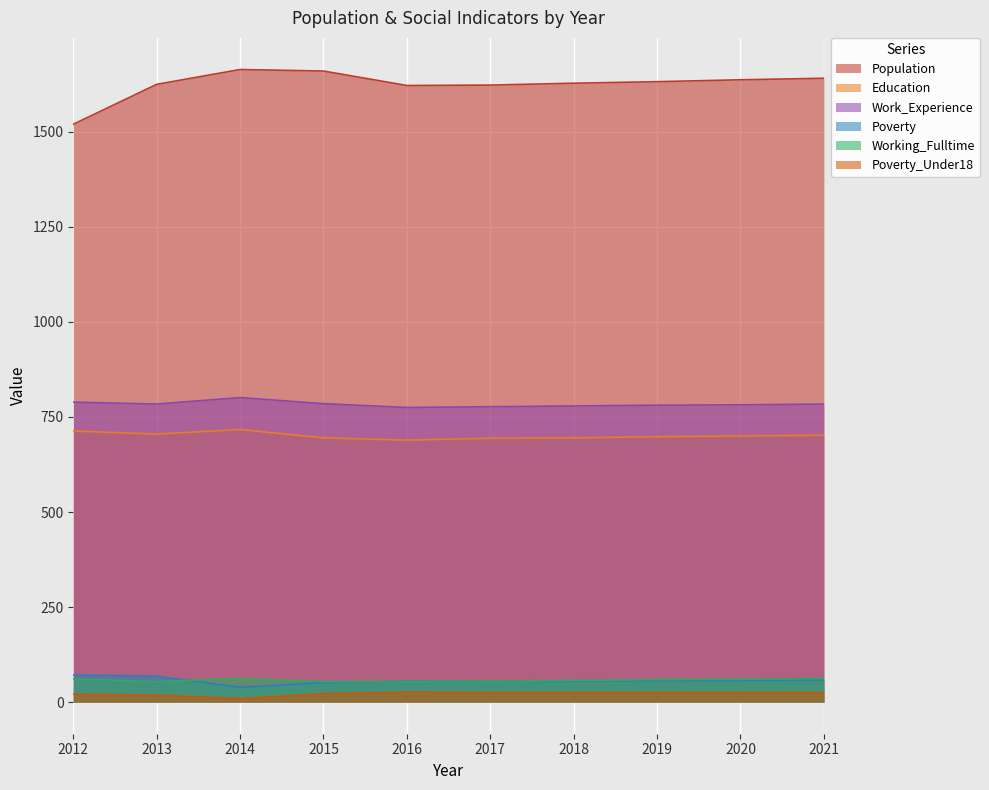

Which category has the highest value across all series?

2014